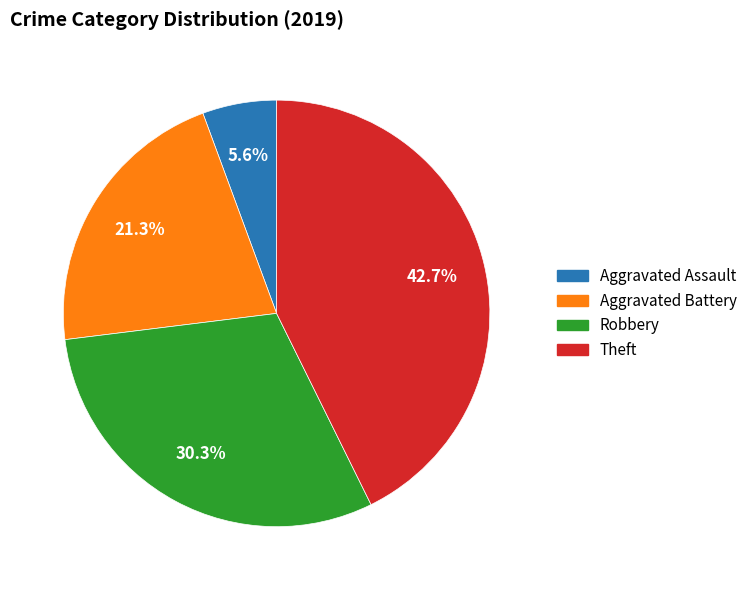

Rank the categories by value from highest to lowest.

Theft, Robbery, Aggravated Battery, Aggravated Assault